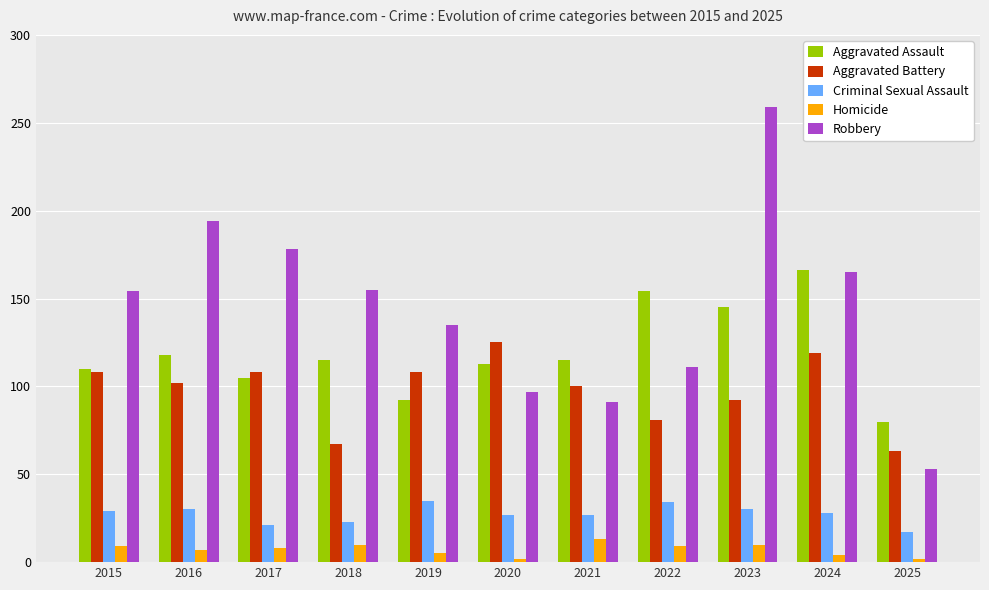

What is the value of the Homicide bar at the 5th from the left?

5